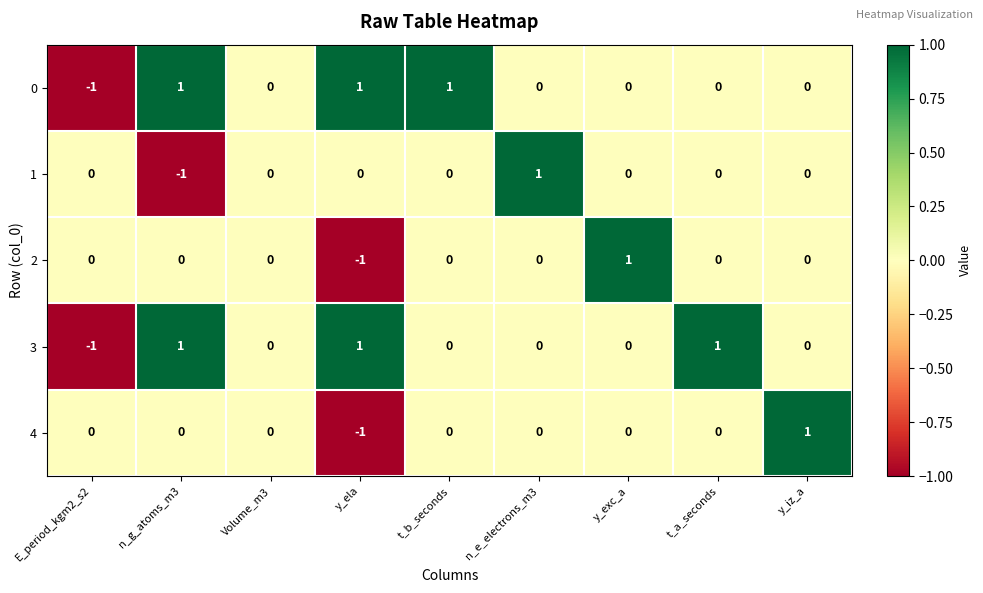

The value of 0 at y_ela is 1. True or false?

True